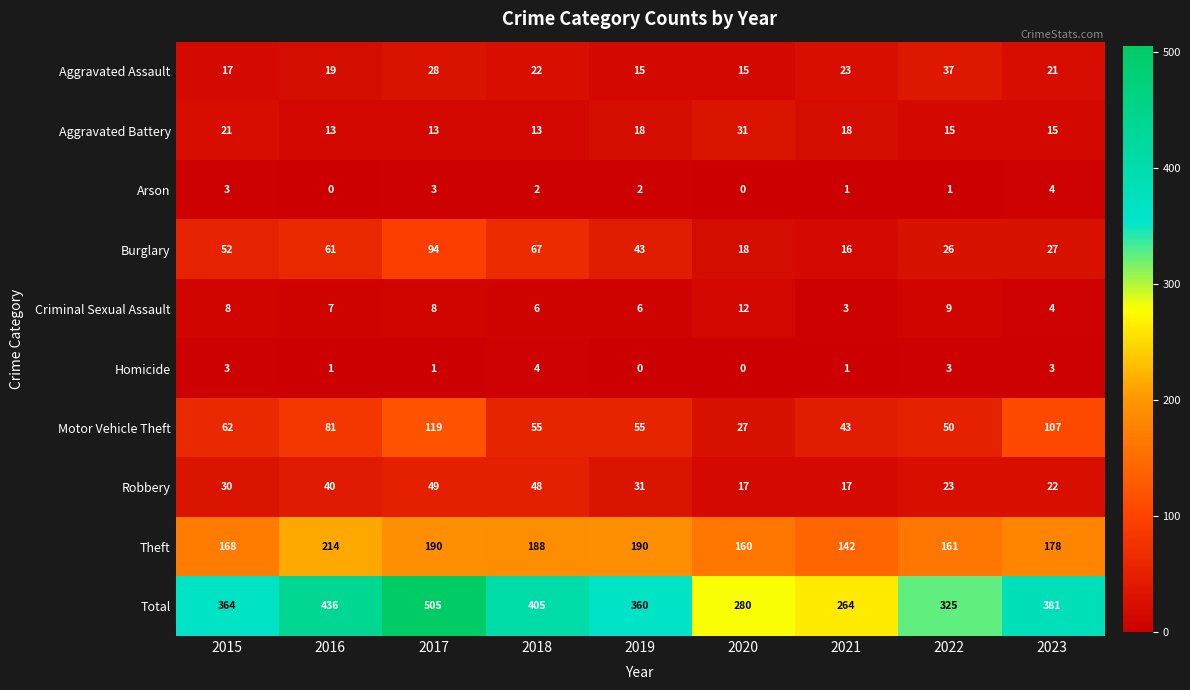

Count the number of data series in this chart.

10